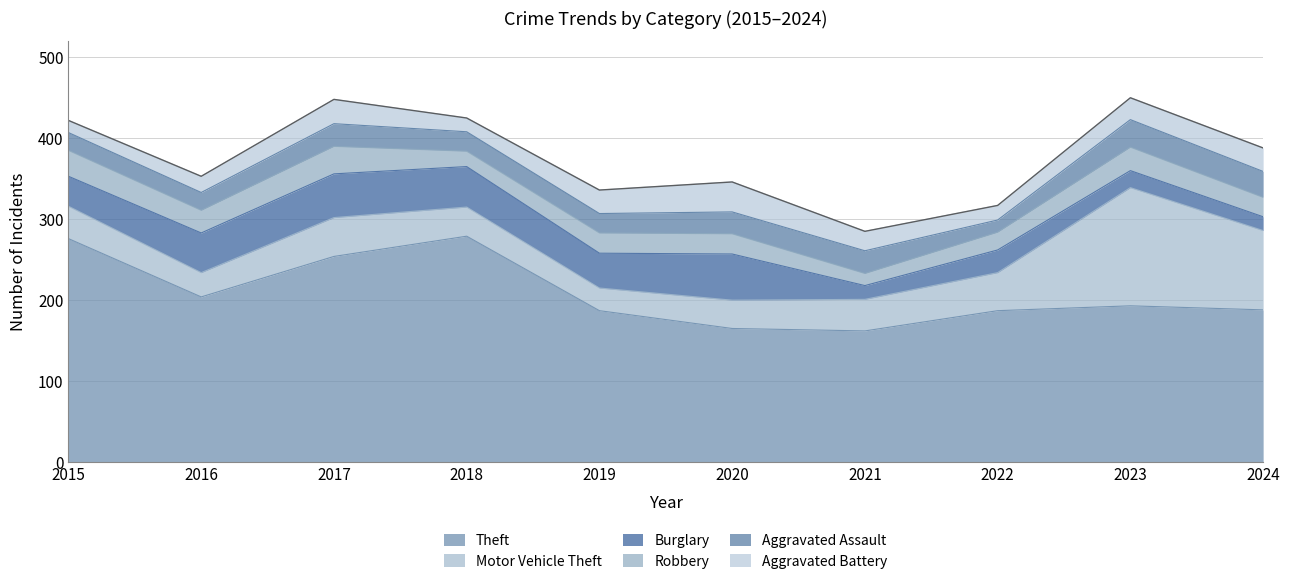

At which category does Aggravated Assault reach its first local peak?

2017